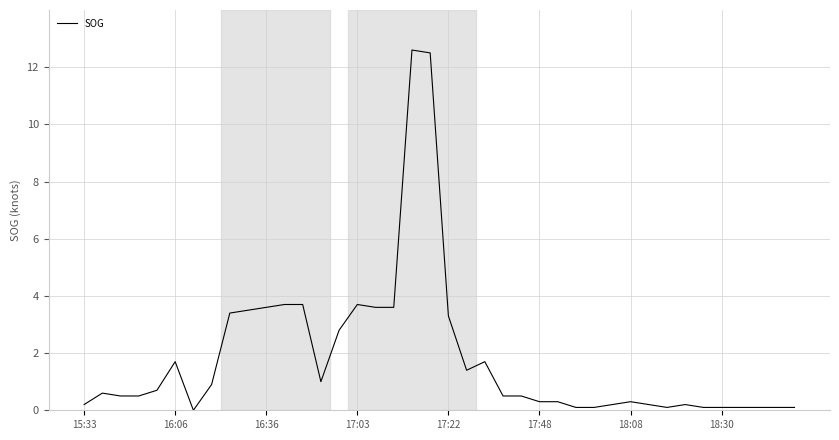

What is the maximum value shown in the chart?

12.6